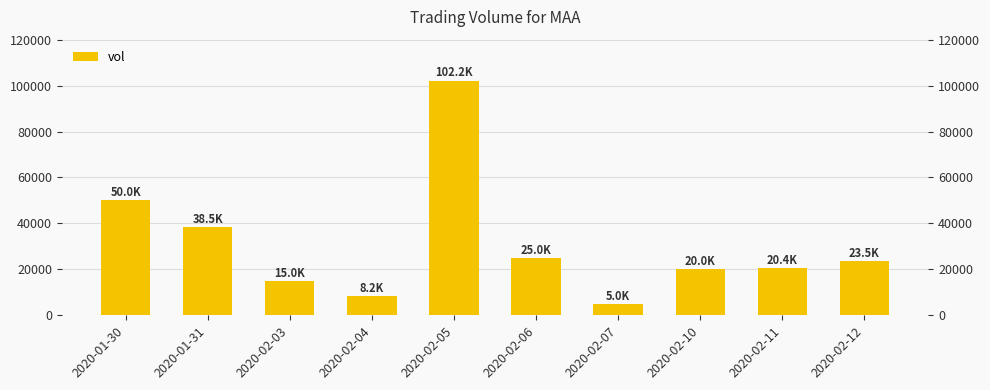

At which label is the value closest to 53600?

2020-01-30